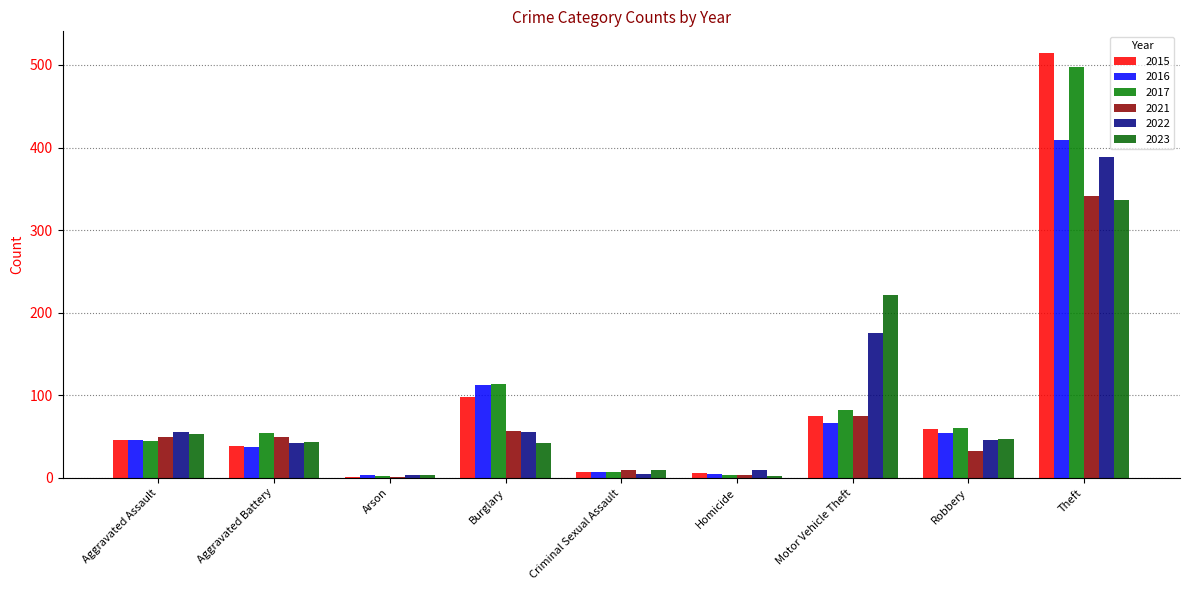

What is the value of the 2015 bar at the 1st from the left?

46